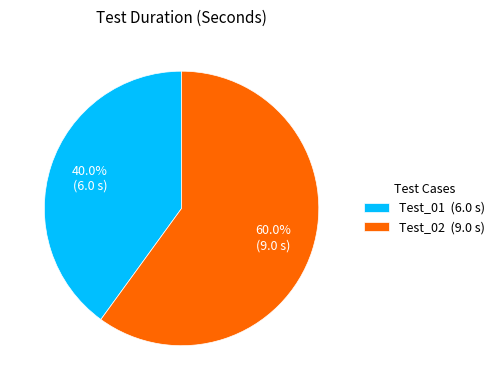

How much of the chart is everything except Test_02?

40.0%